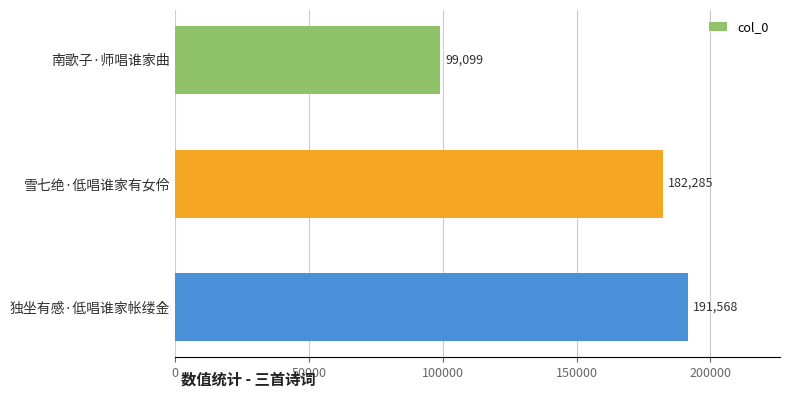

How many categories are shown in the chart?

3